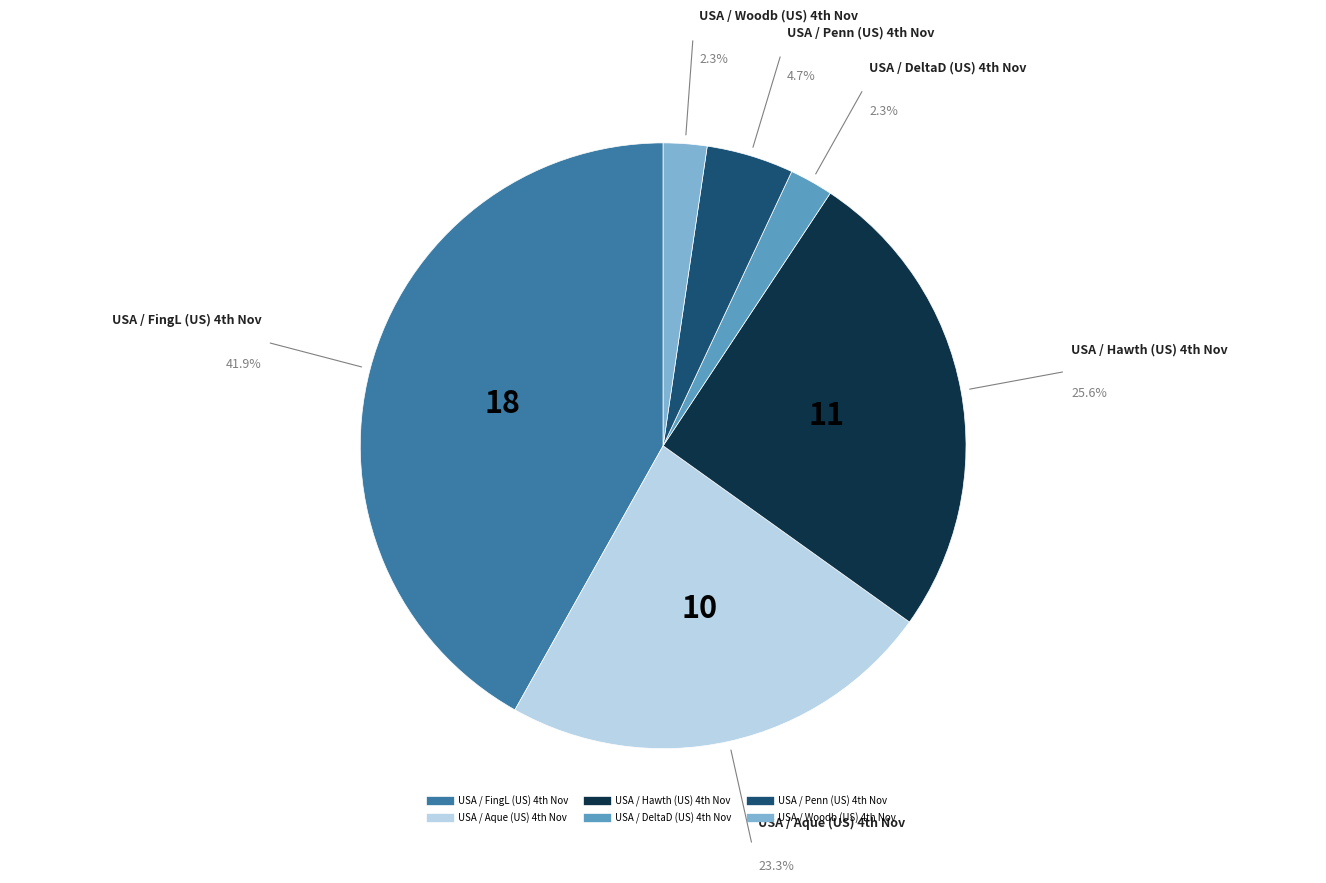

What is the largest slice in the pie chart?

USA / FingL (US) 4th Nov